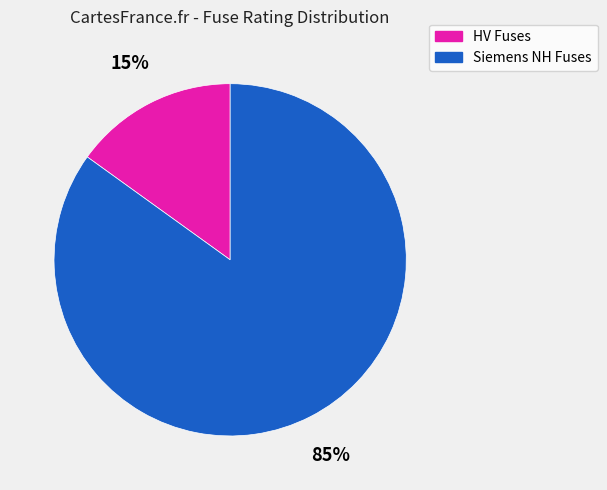

To the nearest percent, what is the difference between the largest and smallest slice percentages?

70%